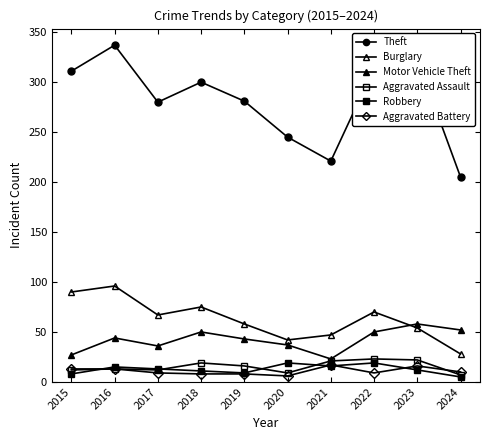

How many lines are shown in the chart?

6